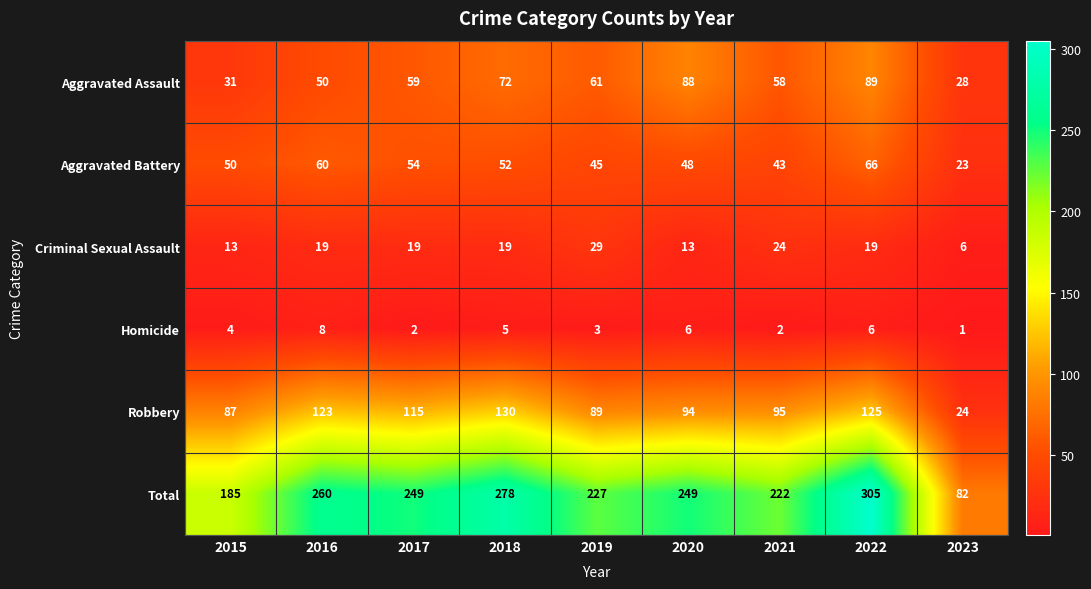

Which category has the lowest value in the Robbery series?

2023